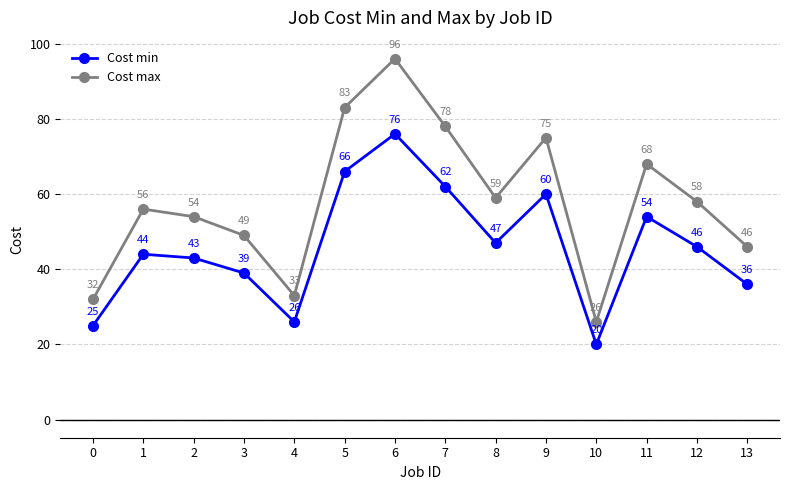

At which category does the chart reach its peak across all series?

6